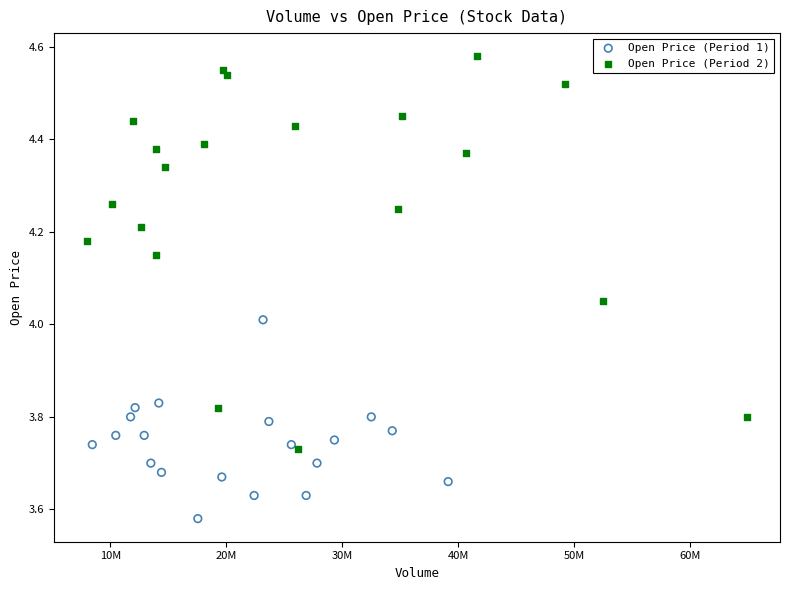

Which series reaches the maximum Y coordinate?

Open Price (Period 2)